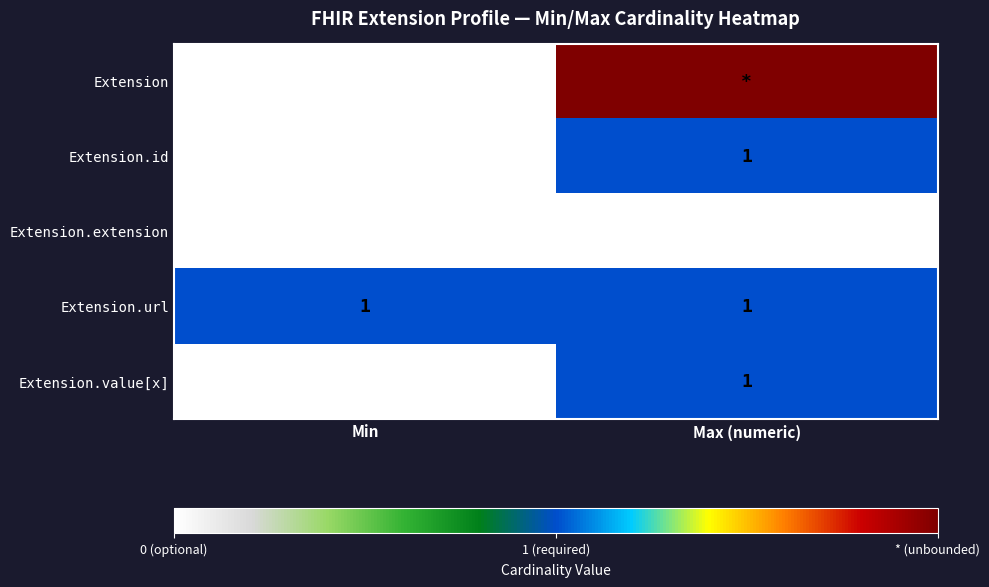

At which category is the sum across all series the highest?

Max (numeric)